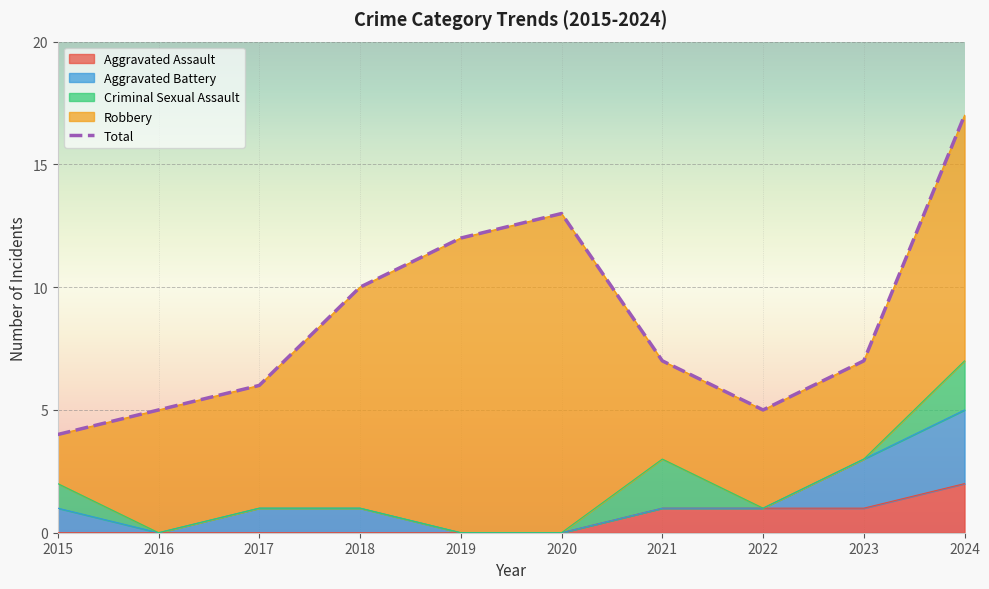

List the labels in order of value, smallest first.

2015, 2016, 2022, 2017, 2021, 2023, 2018, 2019, 2020, 2024